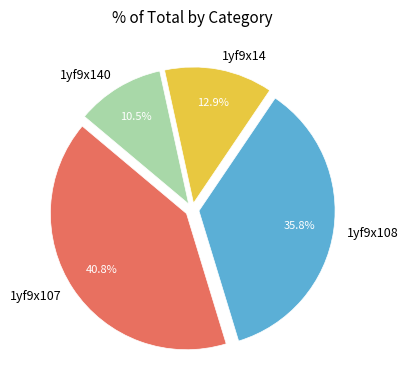

Between 1yf9x108 and 1yf9x107, which is larger?

1yf9x107